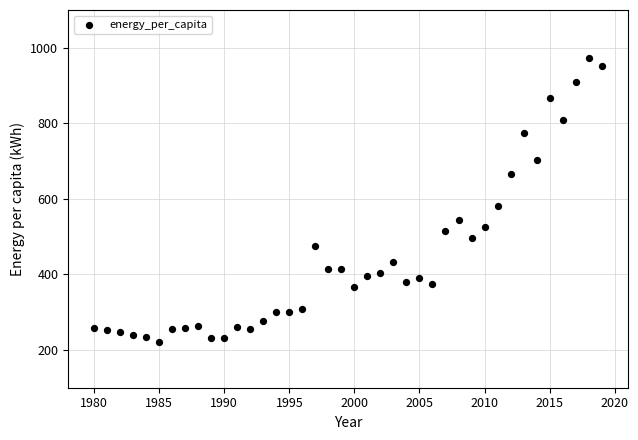

What Y value in the scatter plot is closest to 596?

581.6